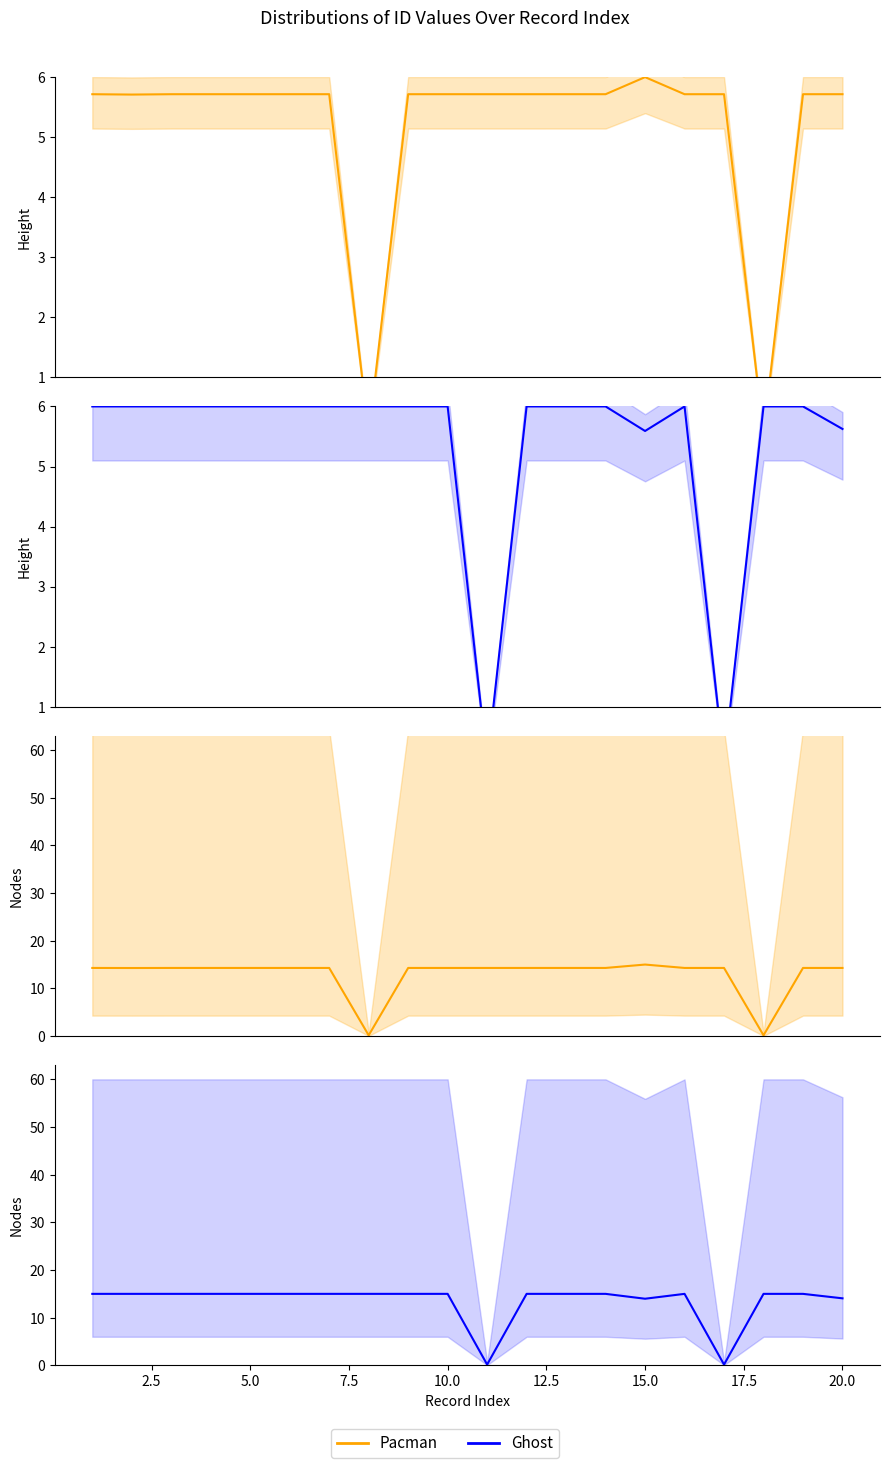

What are all the series names shown in the legend?

Pacman, Ghost